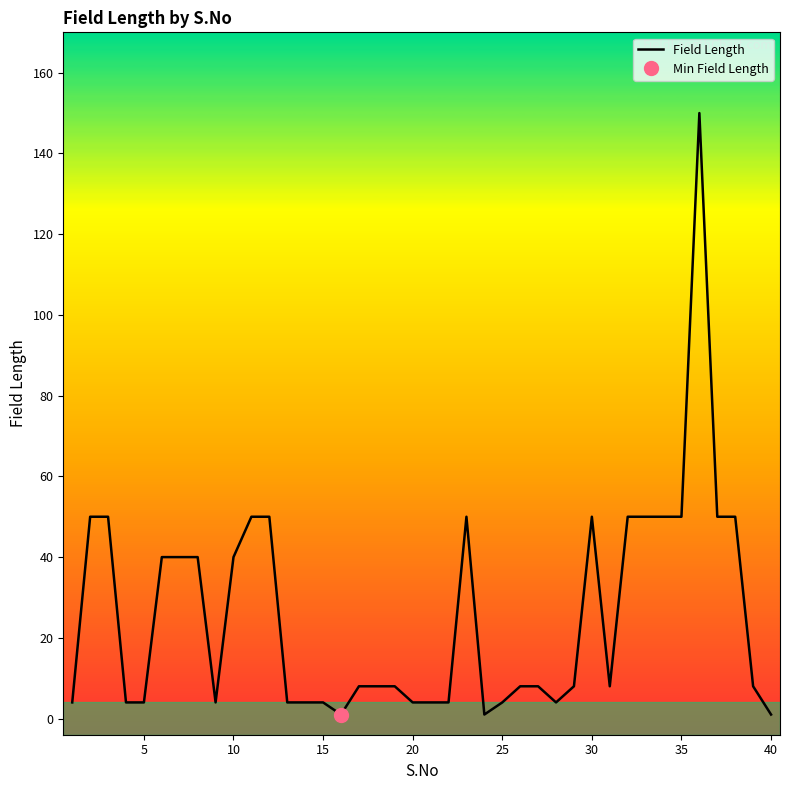

The Field Length series shows 1 at 40. True or false?

True